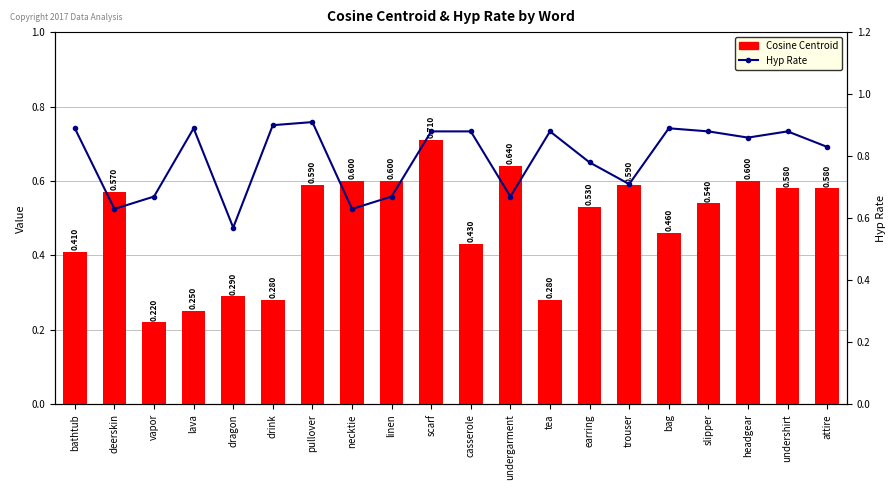

Reading left to right, extract all data points from this chart.

Cosine Centroid: bathtub=0.4	deerskin=0.6	vapor=0.2	lava=0.2	dragon=0.3	drink=0.3	pullover=0.6	necktie=0.6	linen=0.6	scarf=0.7	casserole=0.4	undergarment=0.6	tea=0.3	earring=0.5	trouser=0.6	bag=0.5	slipper=0.5	headgear=0.6	undershirt=0.6	attire=0.6
Hyp Rate: bathtub=0.9	deerskin=0.6	vapor=0.7	lava=0.9	dragon=0.6	drink=0.9	pullover=0.9	necktie=0.6	linen=0.7	scarf=0.9	casserole=0.9	undergarment=0.7	tea=0.9	earring=0.8	trouser=0.7	bag=0.9	slipper=0.9	headgear=0.9	undershirt=0.9	attire=0.8